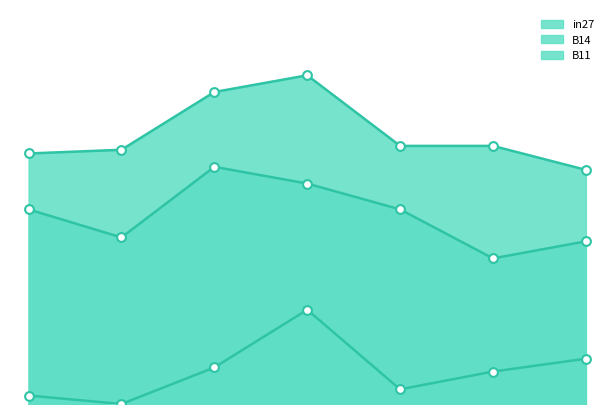

What are all the series names shown in the legend?

in27, B14, B11